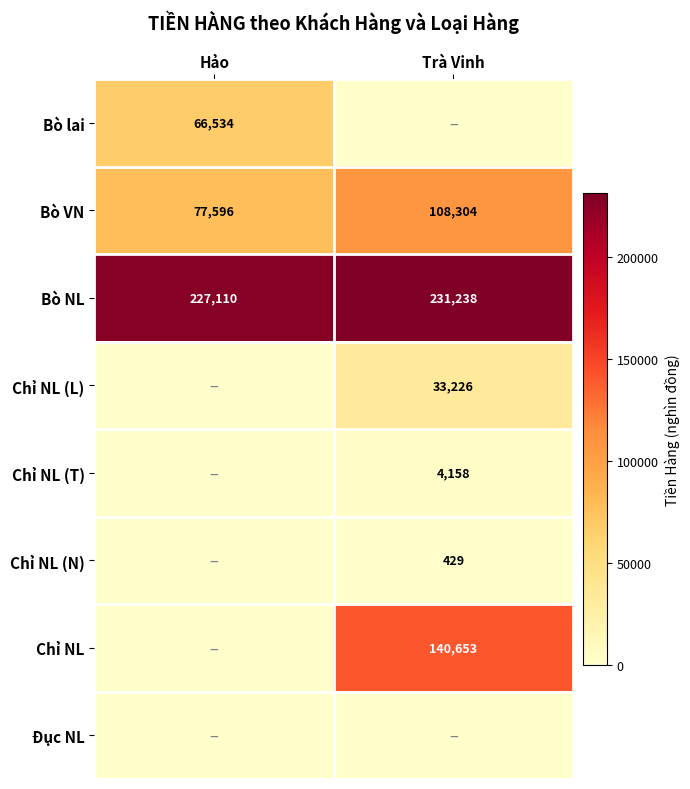

True or false: Chỉ NL (N) has a value of 582 at Trà Vinh.

False